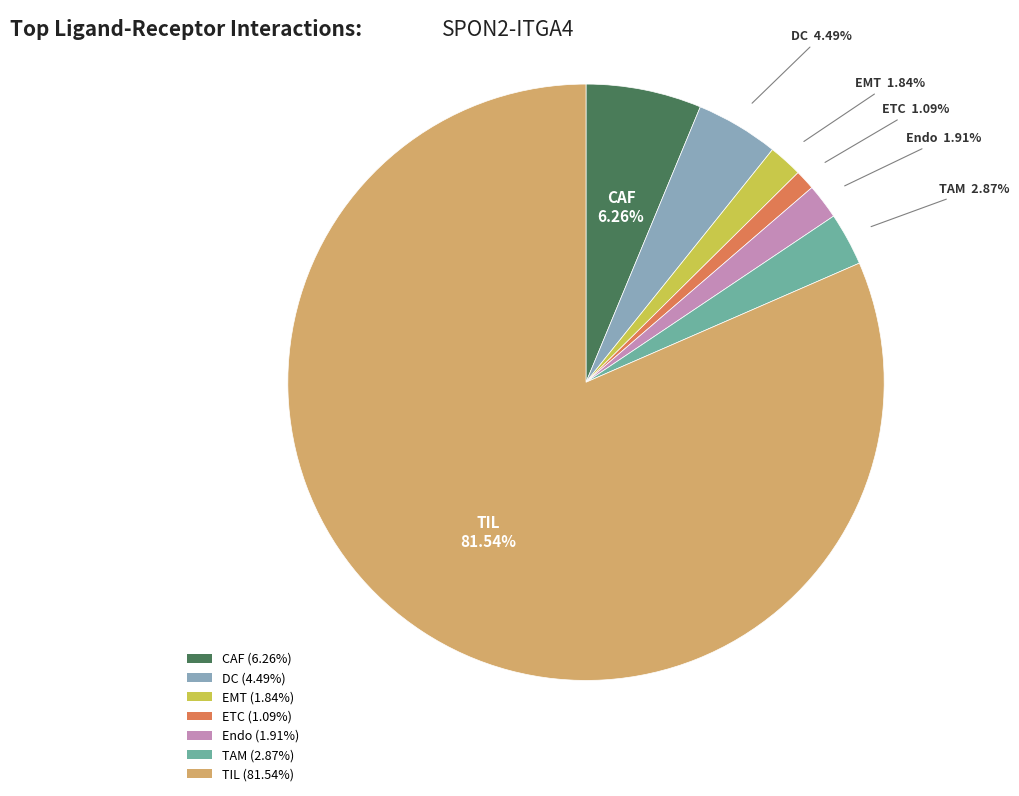

How much of the chart is everything except DC?

95.5%